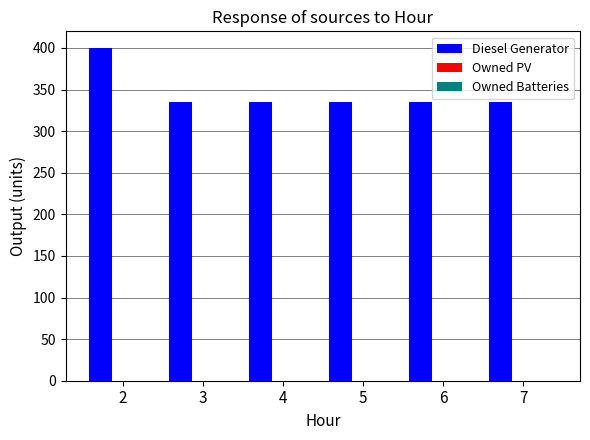

What is the value of the 4th bar from the left?

335